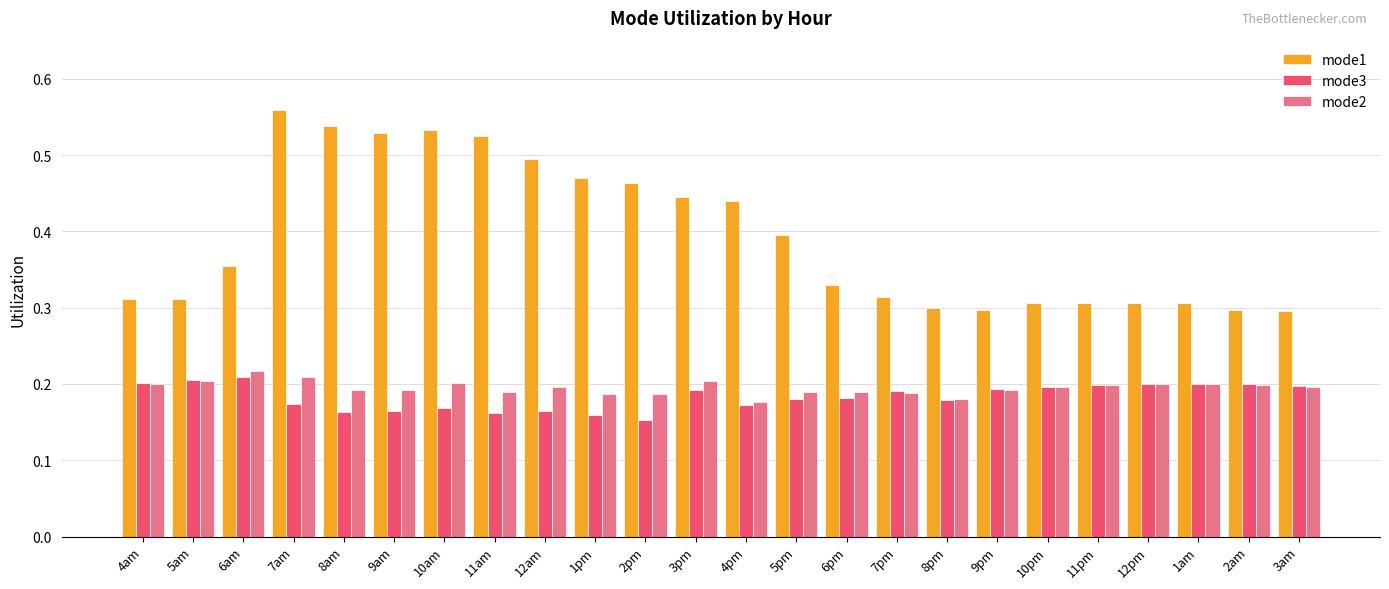

How many bars are there in each group?

3